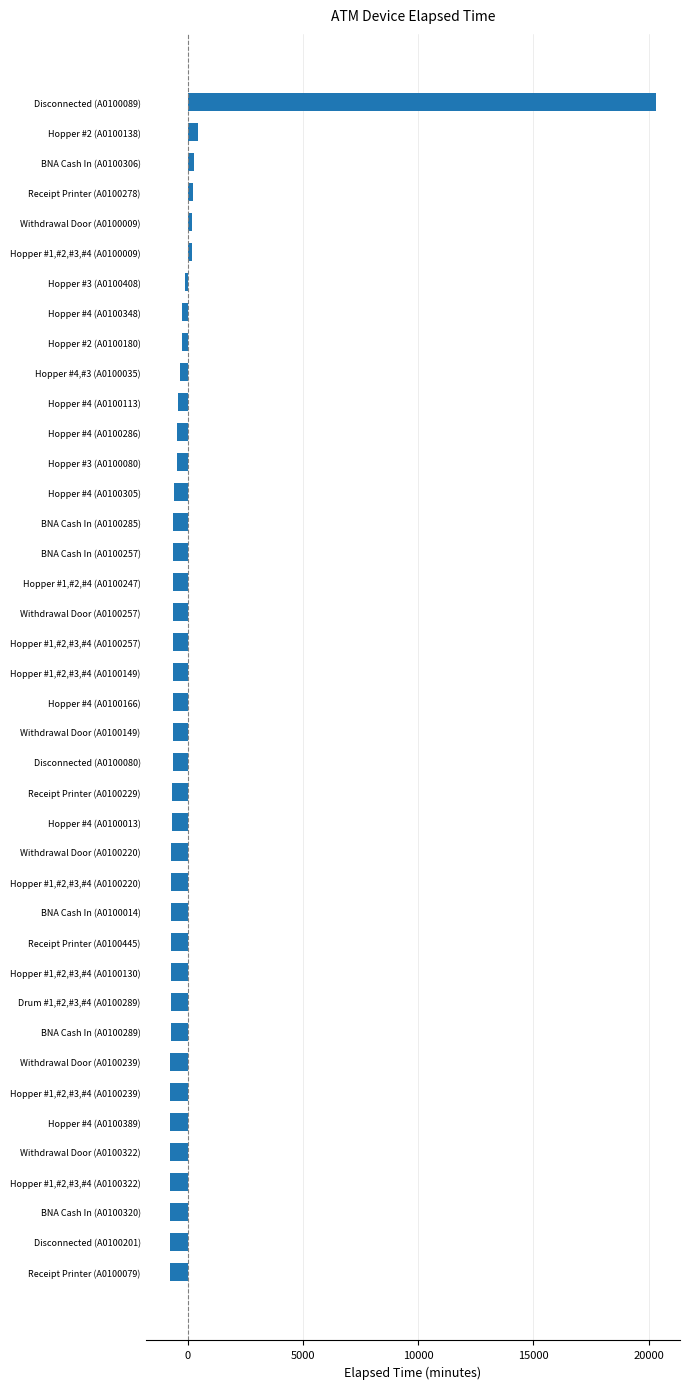

True or false: the data shows -753 at BNA Cash In (A0100289).

True